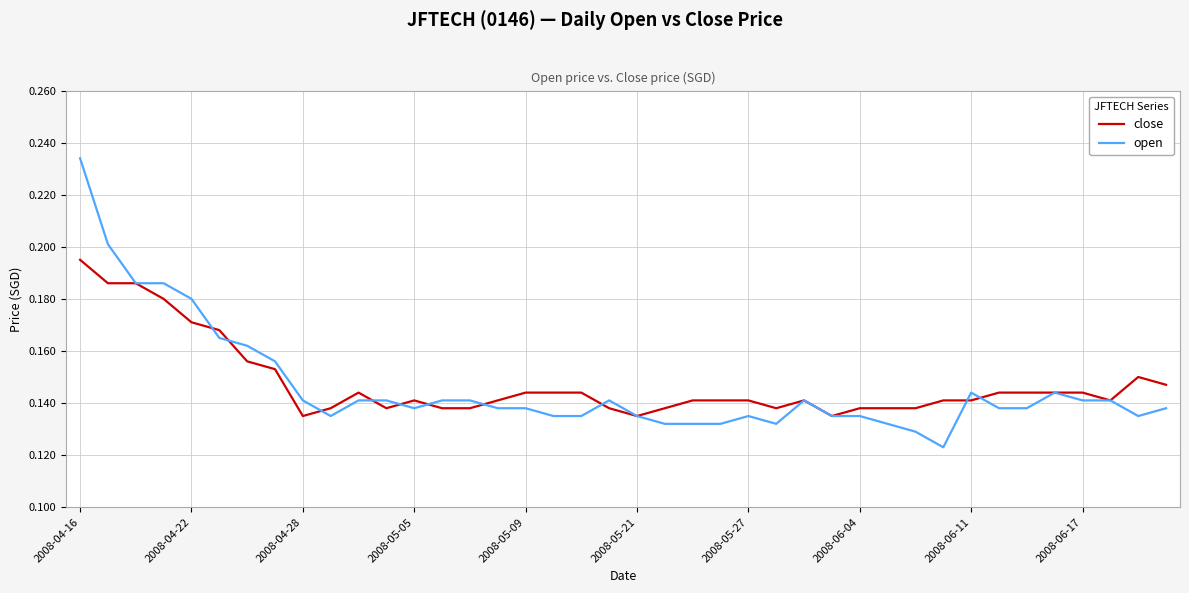

True or false: open has more than 1 points higher than both neighbors.

True